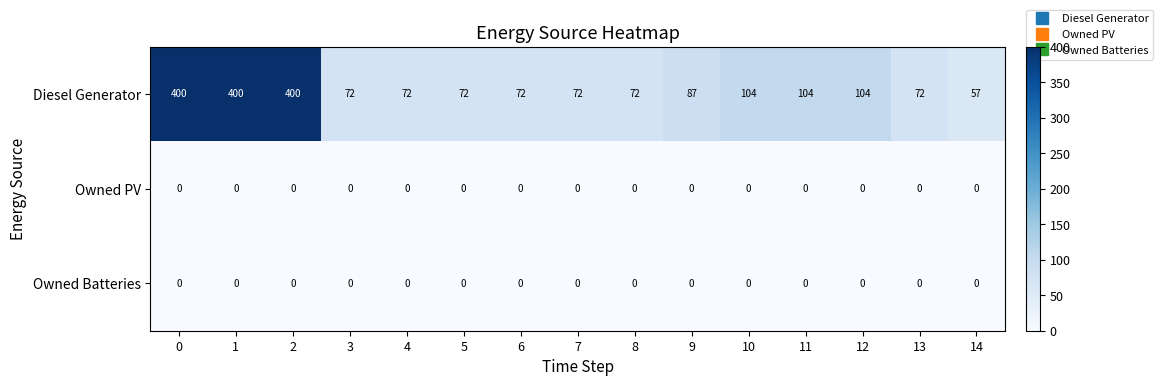

What is the maximum value shown in the chart?

400